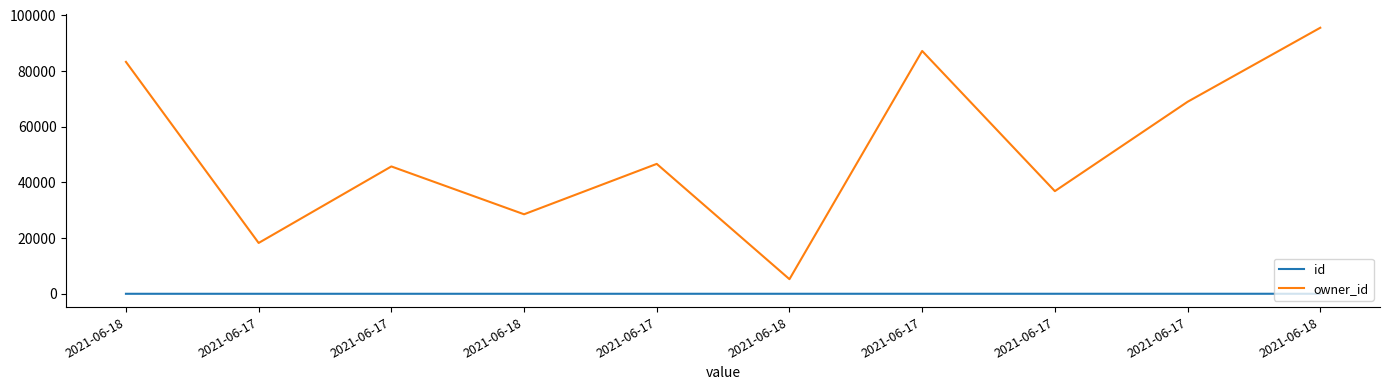

Is it true that id equals 8 at 2021-06-18?

False